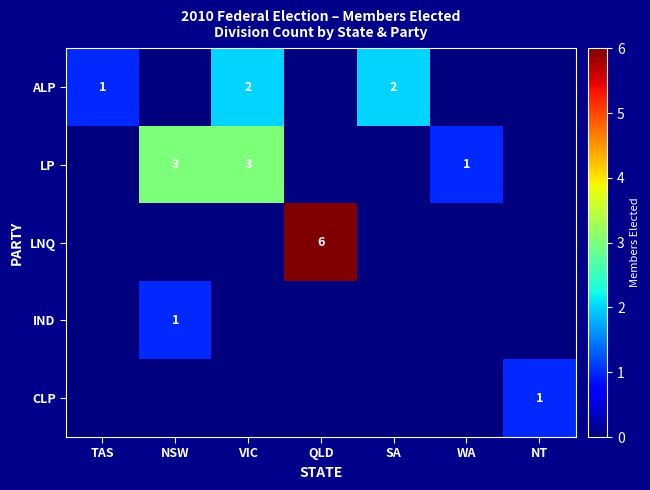

Is it true that ALP equals 1 at TAS?

True